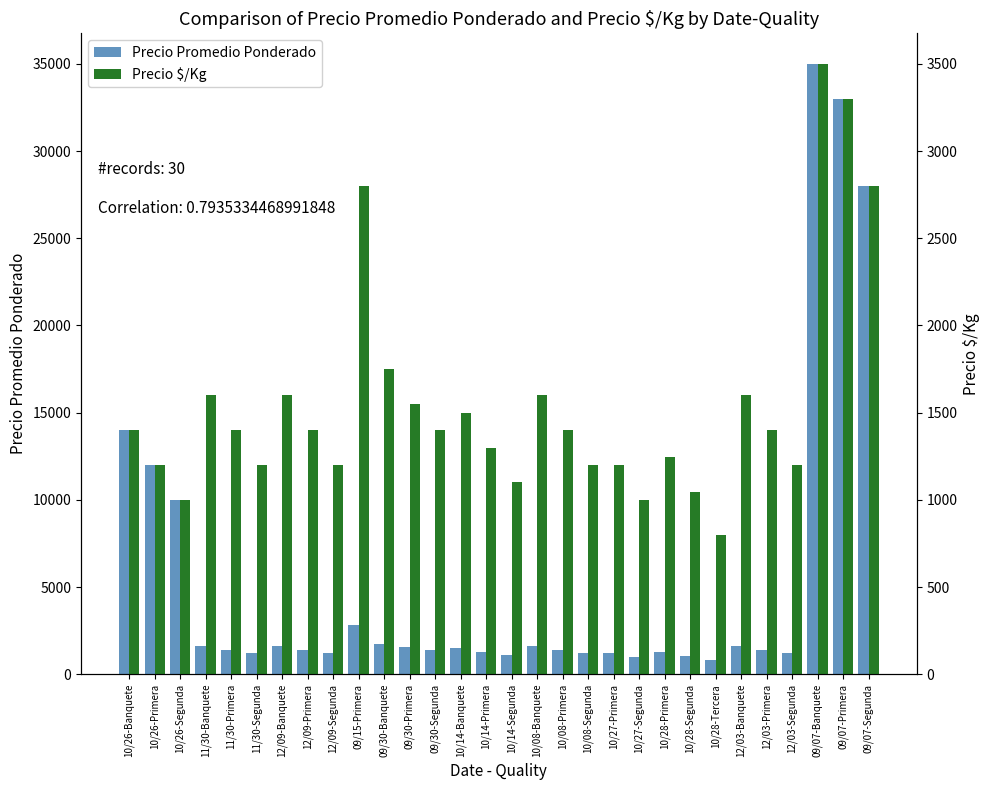

Reading left to right, what are all the values shown in this chart?

Precio Promedio Ponderado: 14000	12000	10000	1600	1400	1200	1600	1400	1200	2800	1750	1550	1400	1500	1300	1100	1600	1400	1200	1200	1000	1246	1043	800	1600	1400	1200	35000	33000	28000
Precio $/Kg: 1400	1200	1000	1600	1400	1200	1600	1400	1200	2800	1750	1550	1400	1500	1300	1100	1600	1400	1200	1200	1000	1246	1043	800	1600	1400	1200	3500	3300	2800